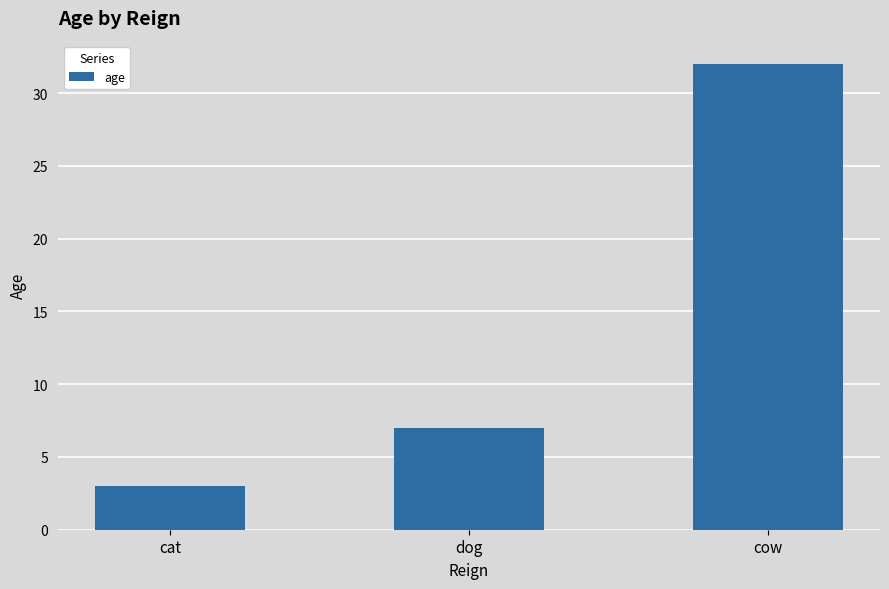

List the labels in order of value, largest first.

cow, dog, cat